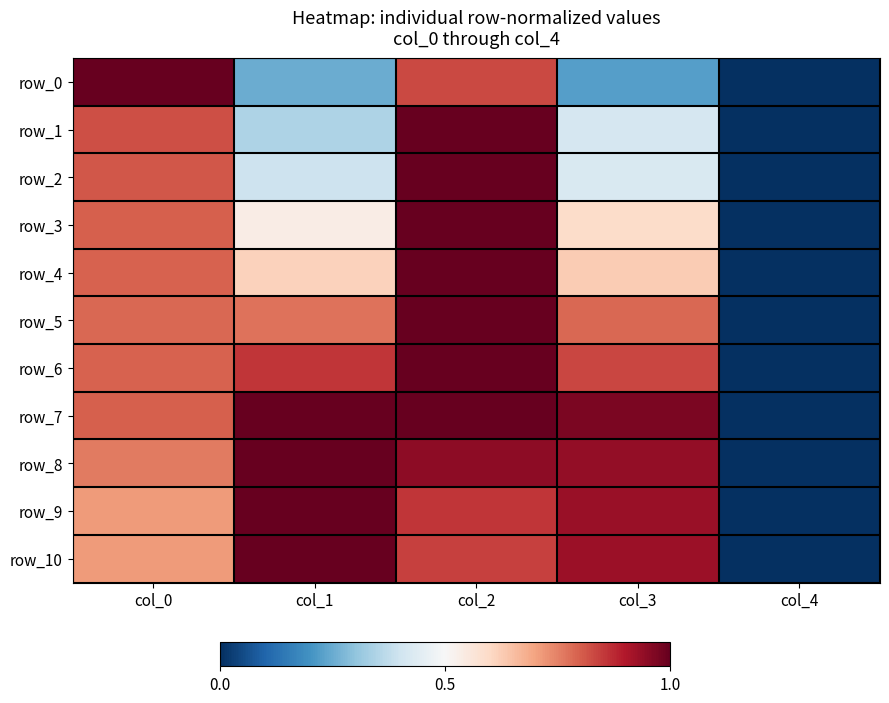

Rank the series by their maximum value, from highest to lowest.

row_0, row_1, row_2, row_3, row_4, row_5, row_6, row_7, row_8, row_9, row_10